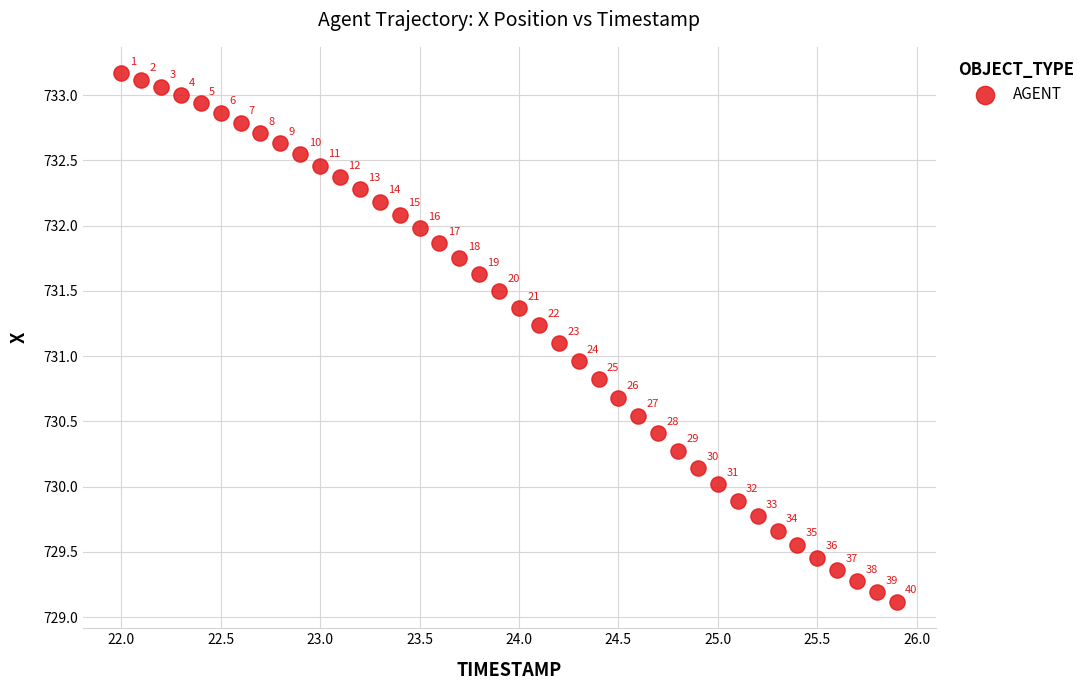

What is the range of Y values (max minus min)?

4.0